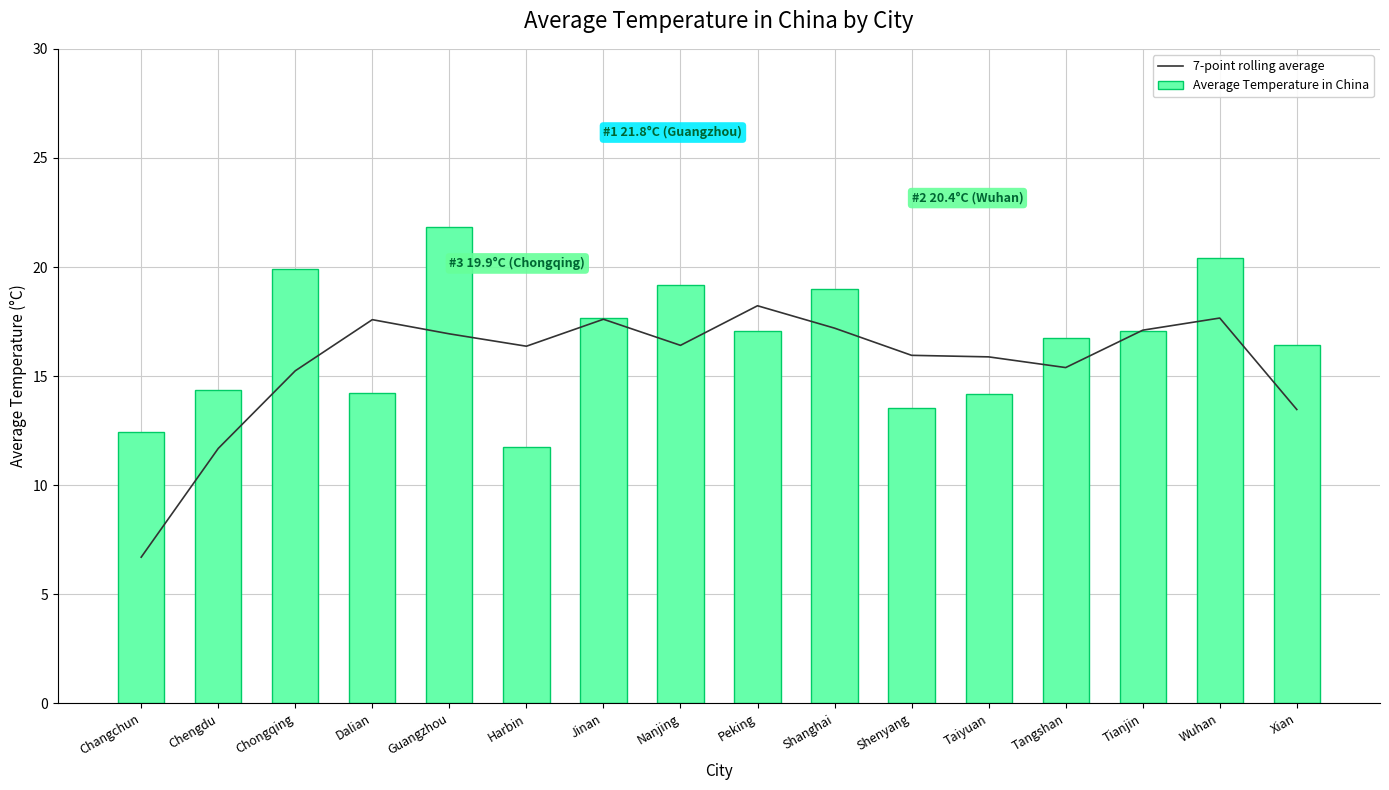

Between Dalian and Guangzhou, which series saw the biggest shift?

Average Temperature in China